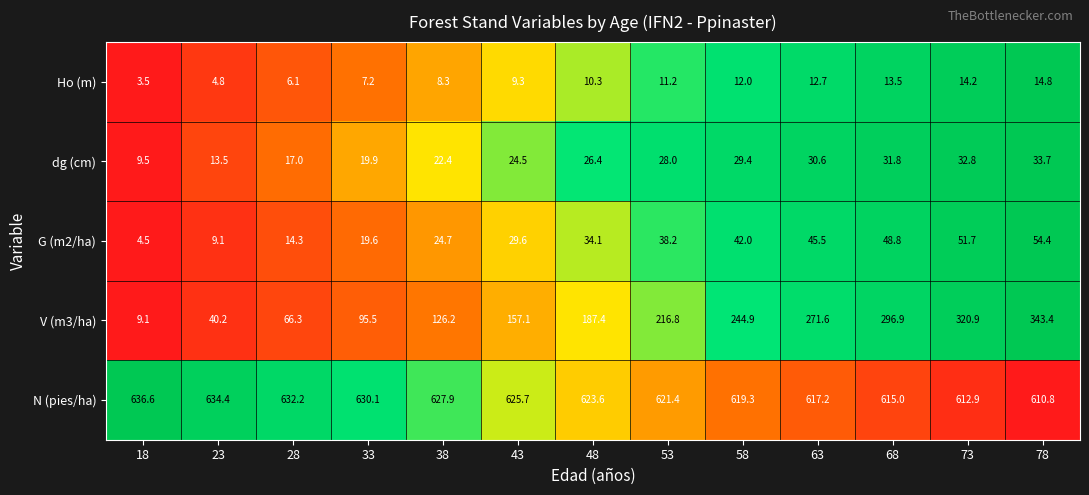

What is the approximate value of Ho (m) at 33?

7.2